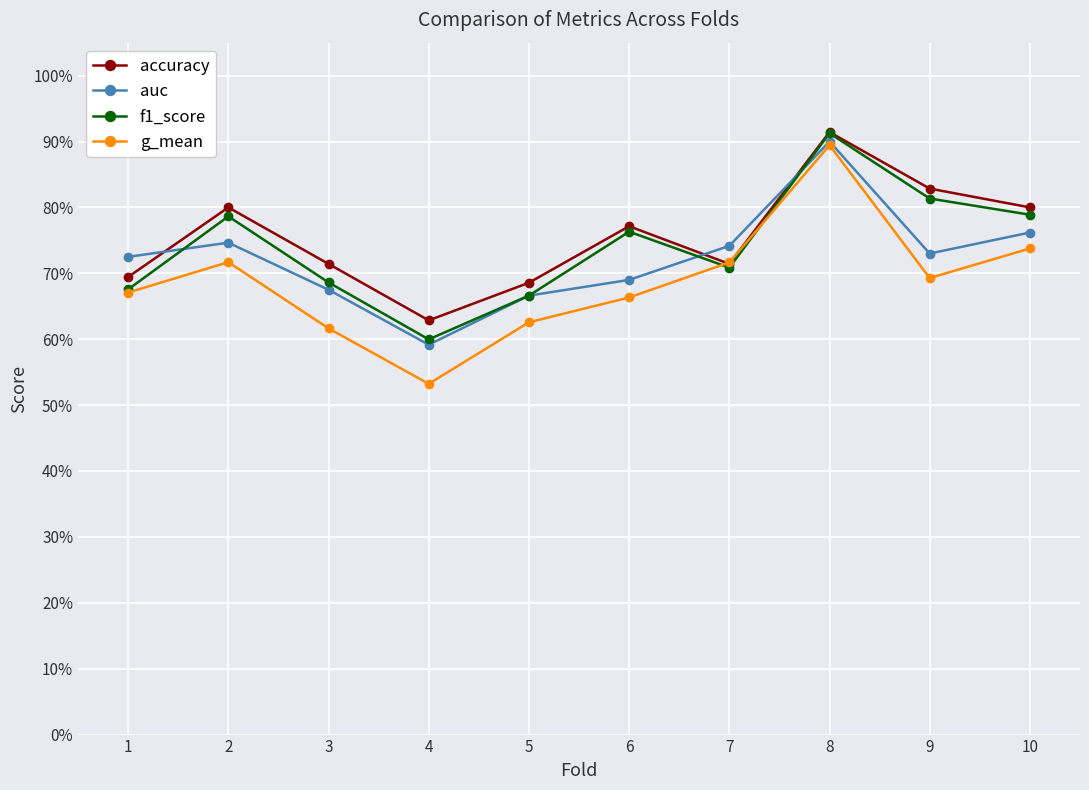

What are all the series names shown in the legend?

accuracy, auc, f1_score, g_mean